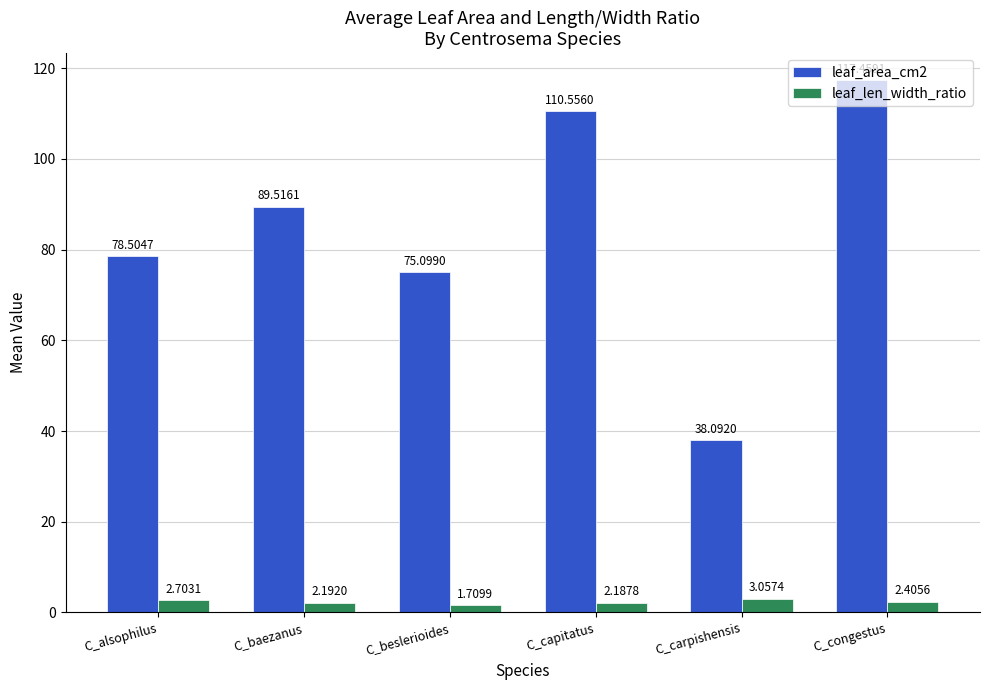

Read the leaf_area_cm2 value at C_capitatus.

110.6